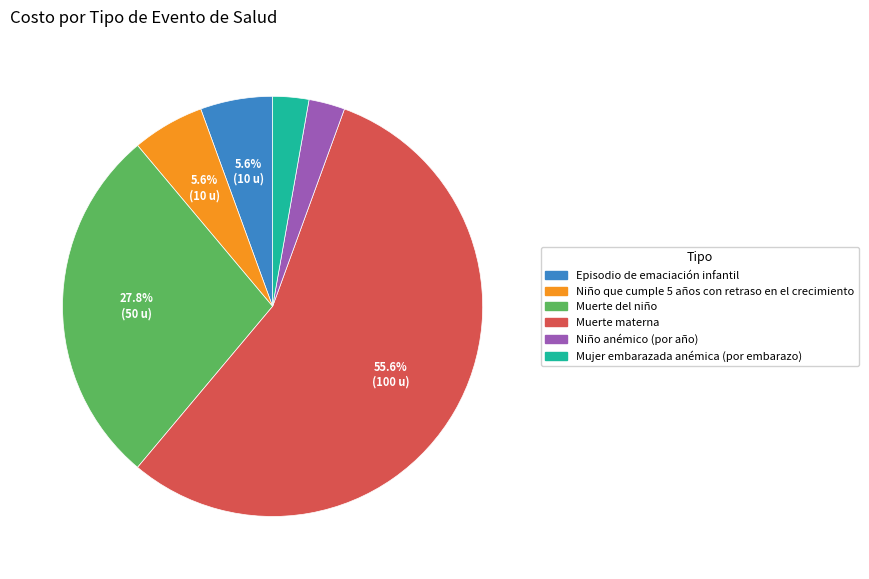

Is Muerte materna the majority of the pie?

Yes